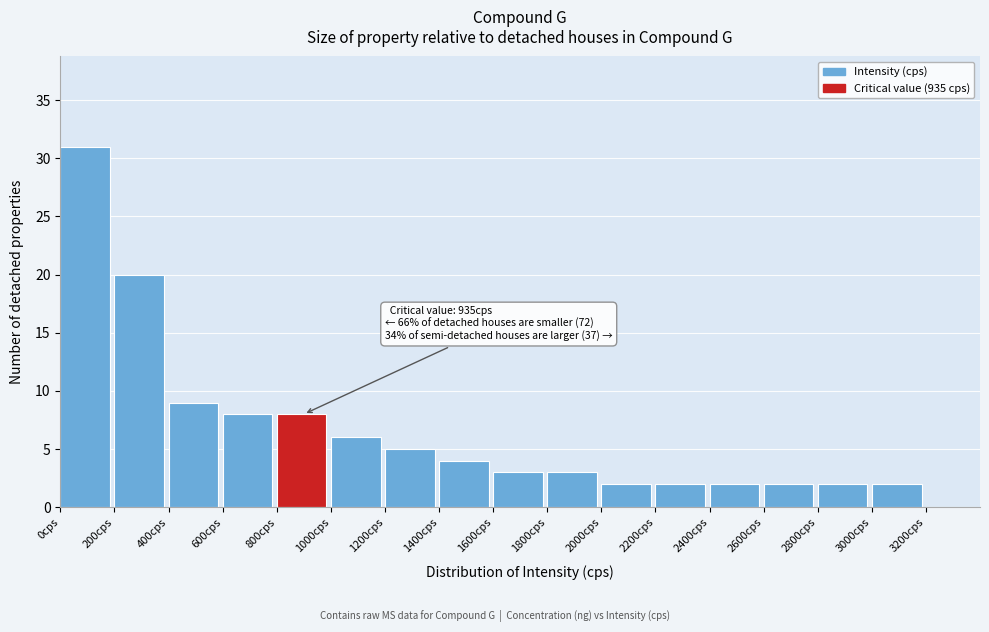

Over which range of the x-axis is the bar tallest?

0 to 200